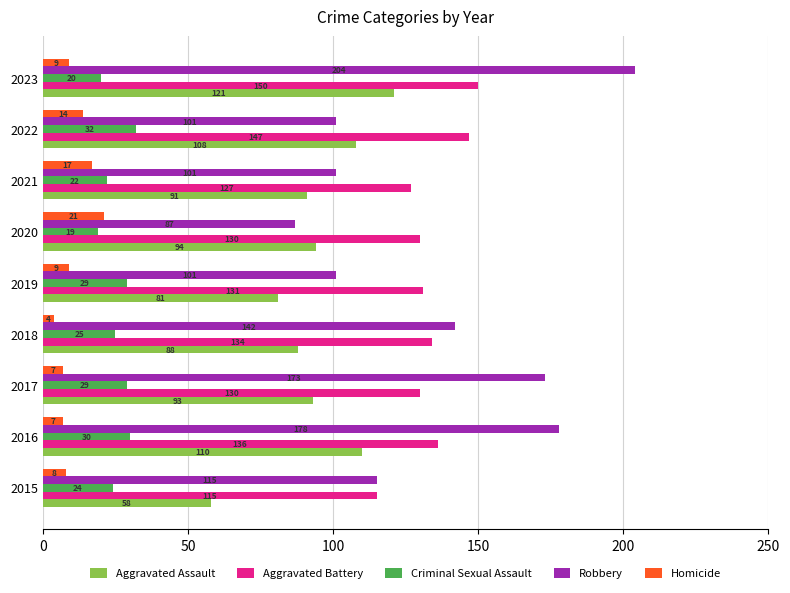

What is the sum of all Aggravated Assault values?

844